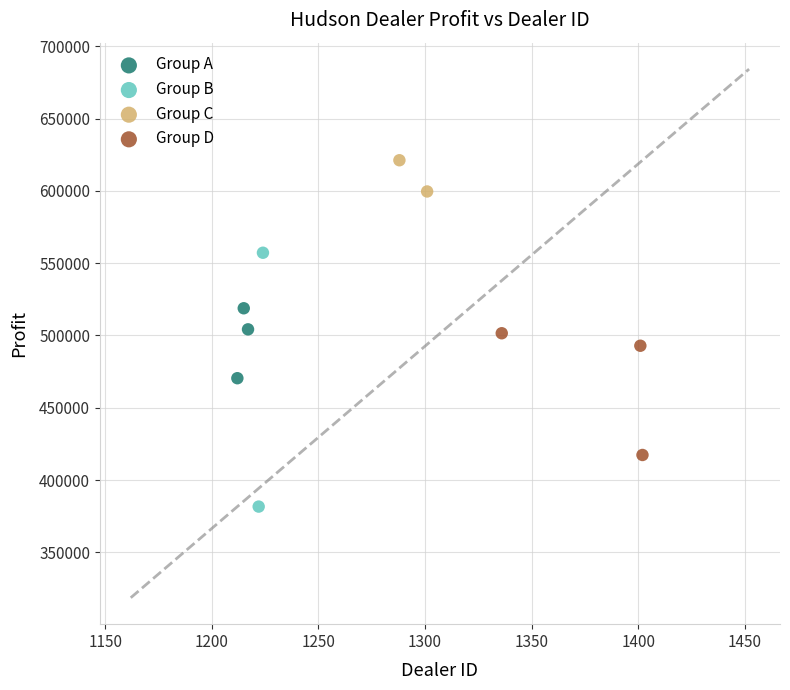

What are all the series names shown in the legend?

Group A, Group B, Group C, Group D